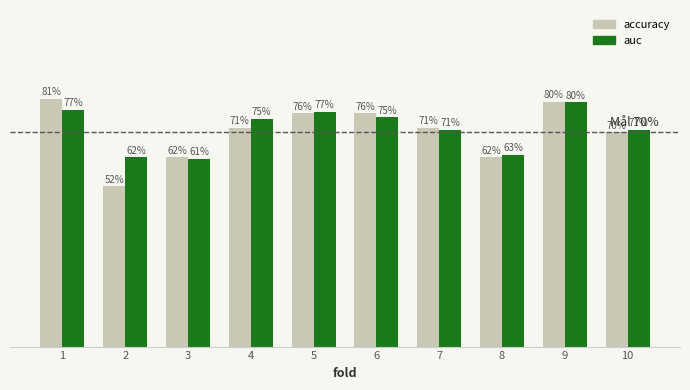

Which series has the largest range (max minus min)?

accuracy